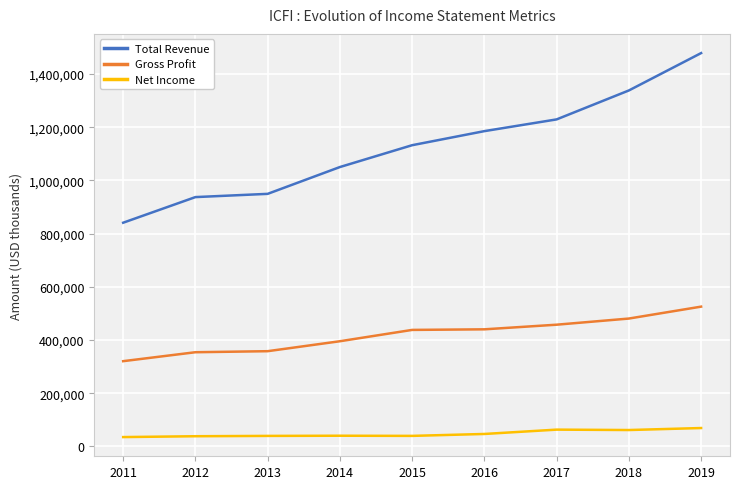

True or false: Net Income and Total Revenue cross at least once.

False